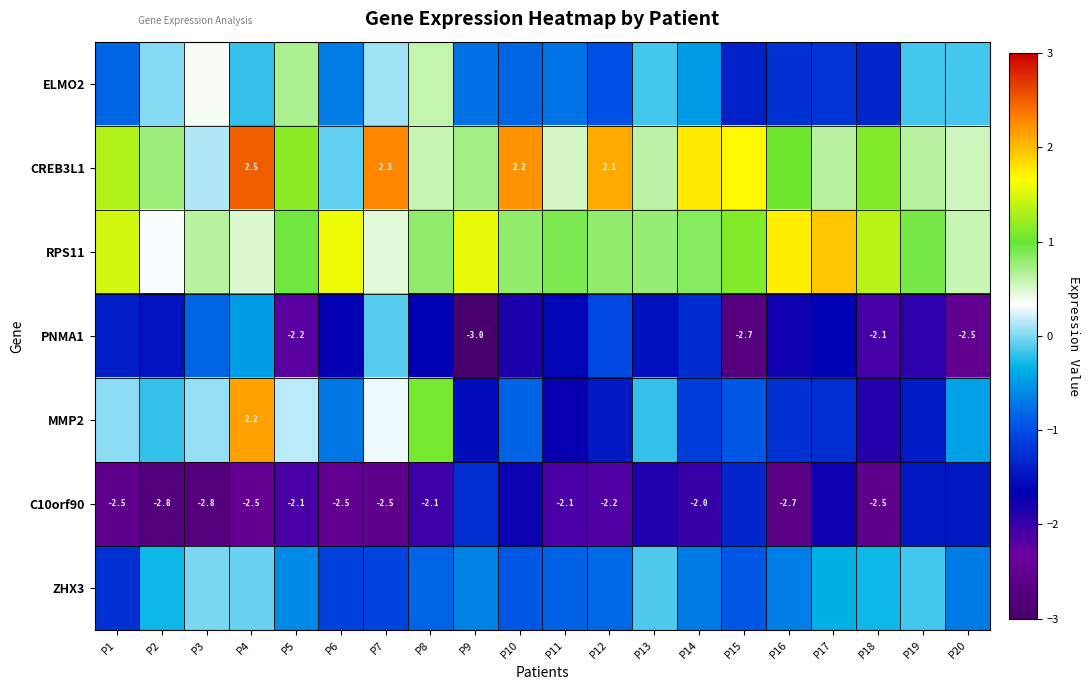

What is the minimum value for RPS11?

0.3